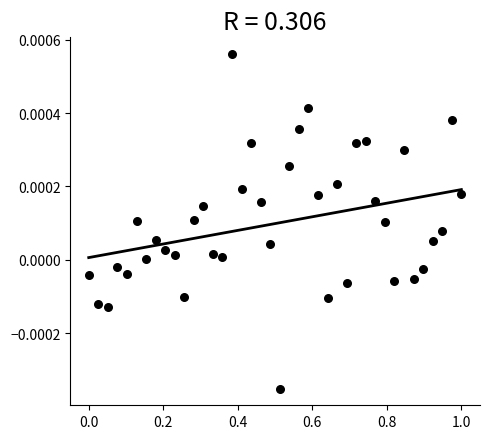

What is the range of X values (max minus min)?

1.0